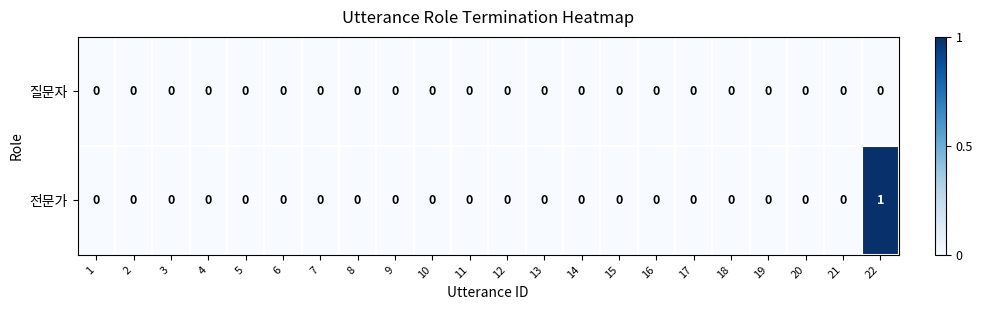

At which category is the sum across all series the highest?

22